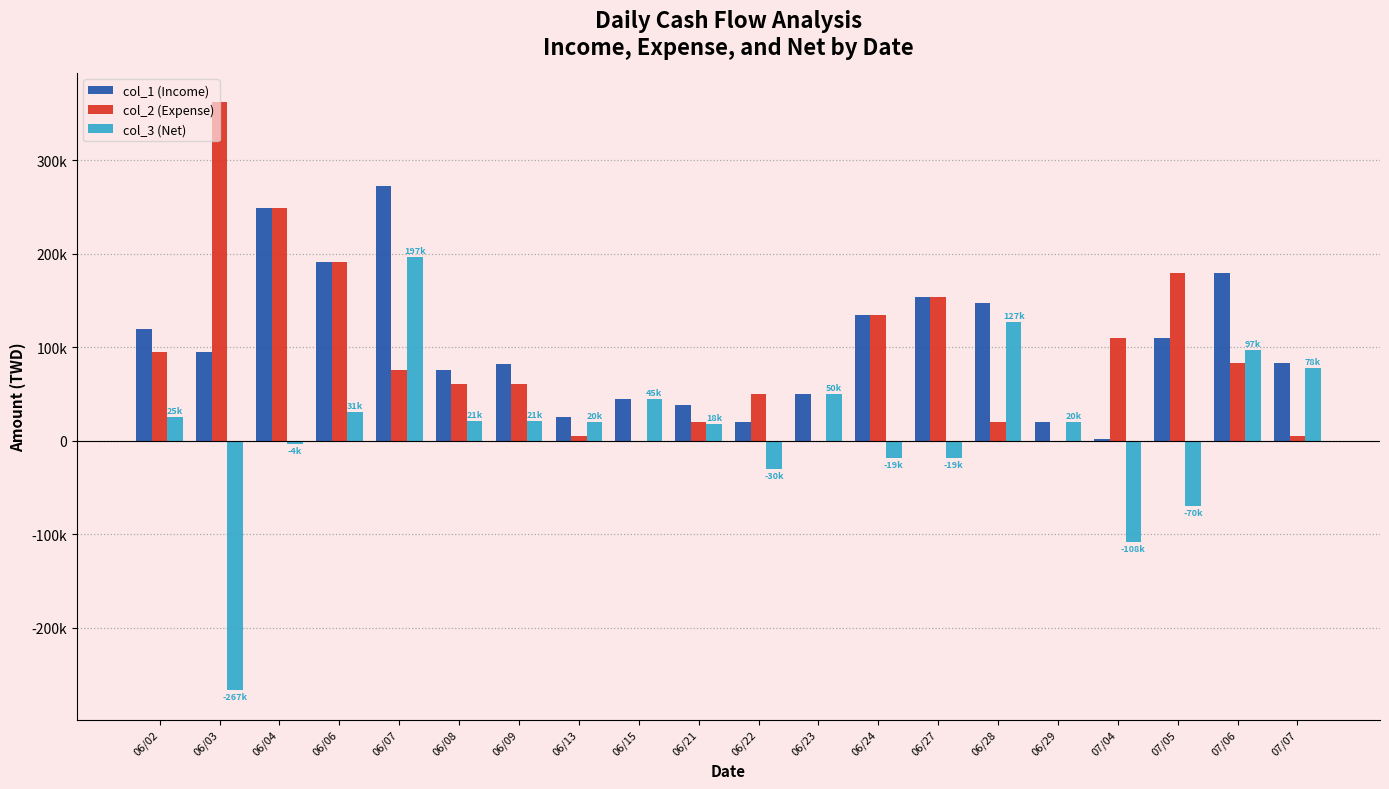

Does the chart contain stacked bars?

No